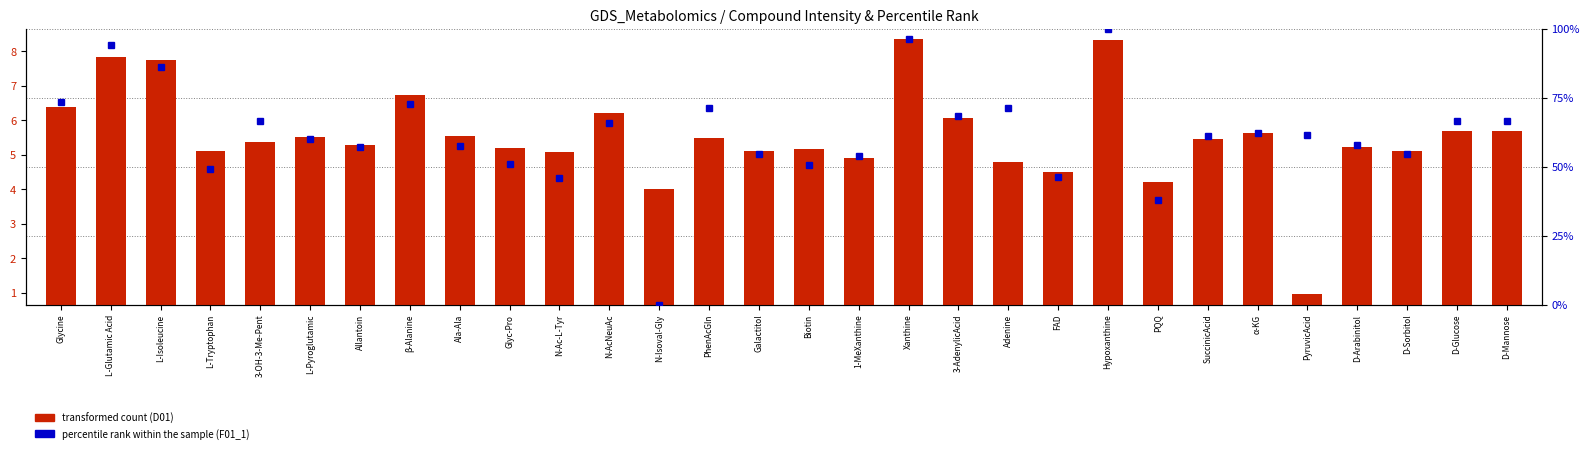

How many groups of bars are there?

30